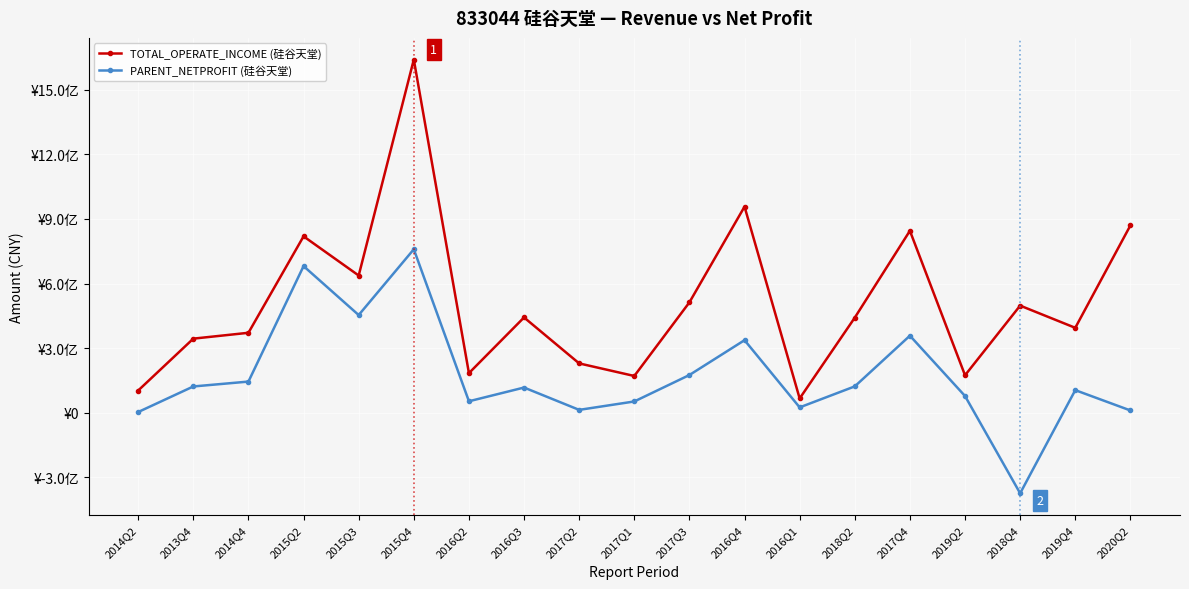

What are all the series names shown in the legend?

TOTAL_OPERATE_INCOME (硅谷天堂), PARENT_NETPROFIT (硅谷天堂)